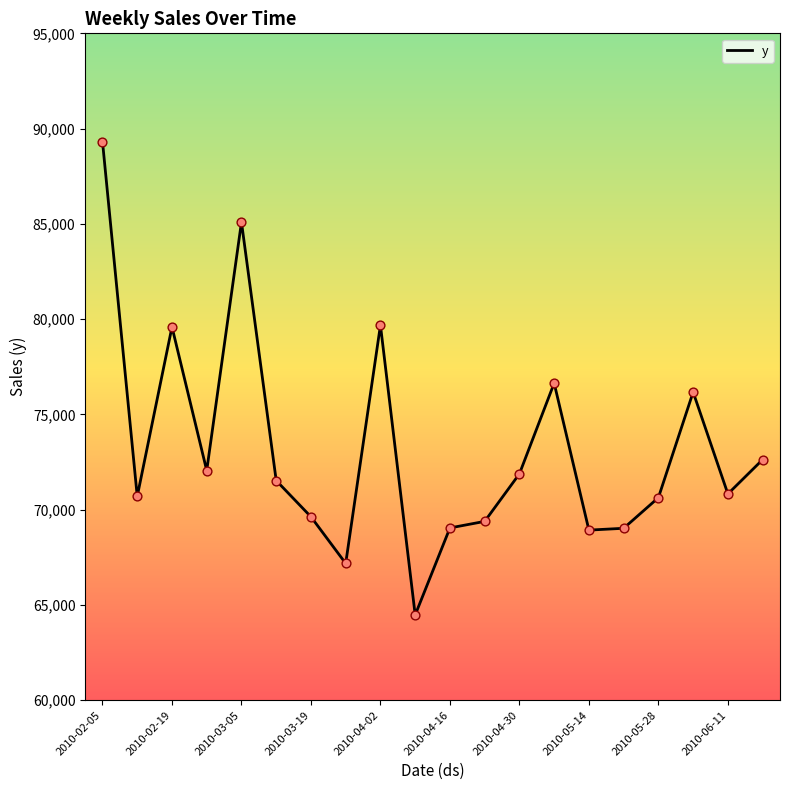

What is the difference between the maximum and minimum values?

24842.5